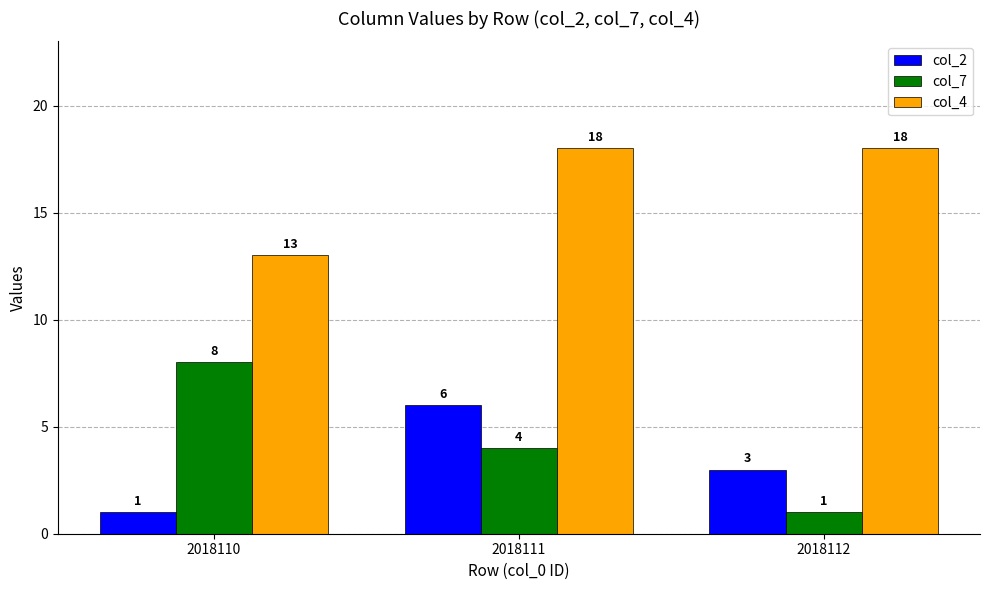

What is the difference between the maximum and minimum values in the col_4 series?

5